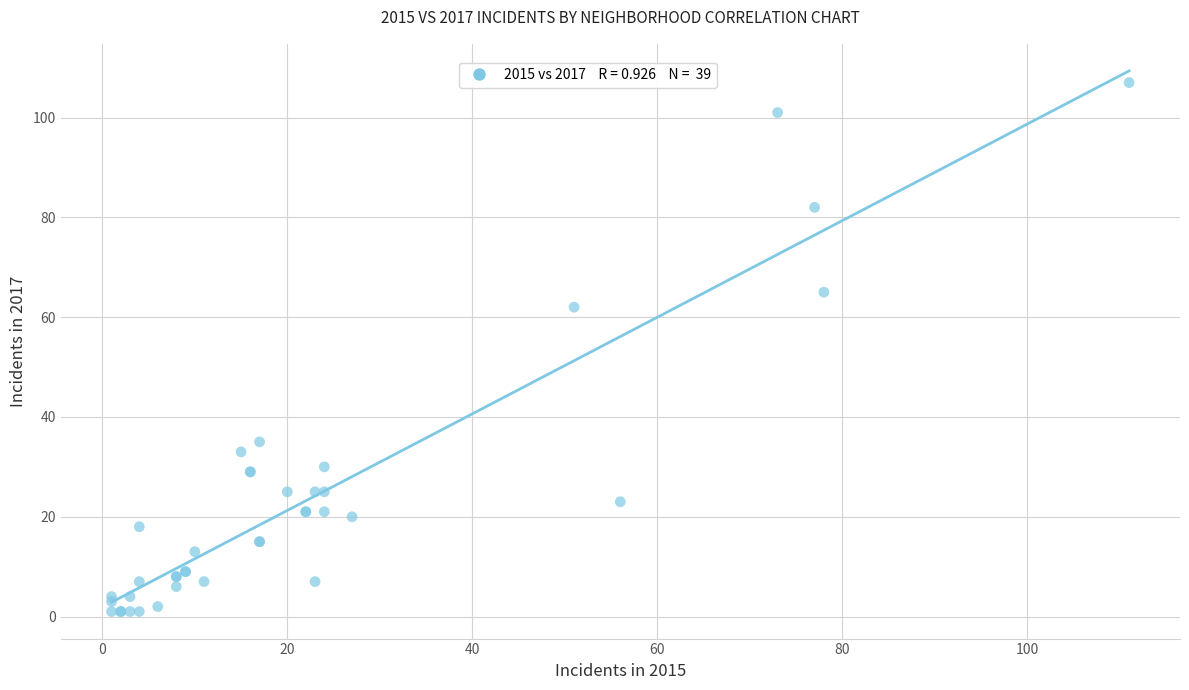

What Y value in the scatter plot is closest to 54?

62